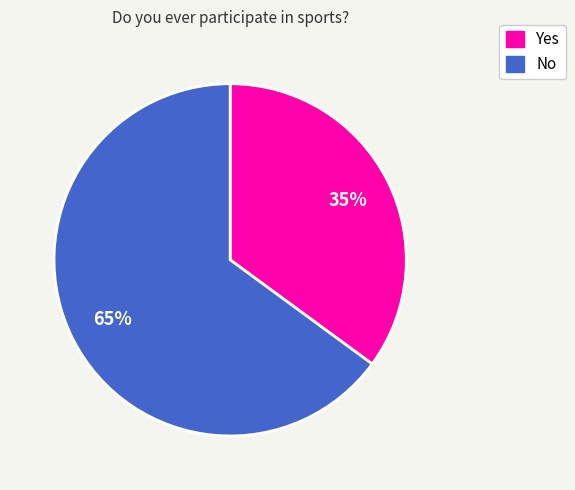

Is it true that No is 65% of the pie?

True